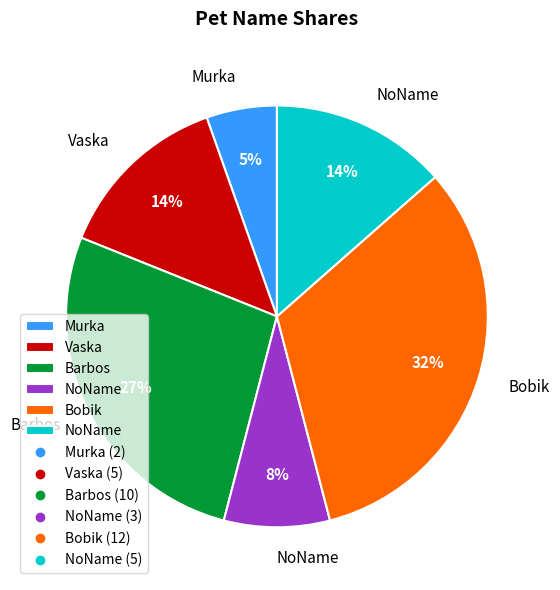

Count the number of slices in the pie.

6